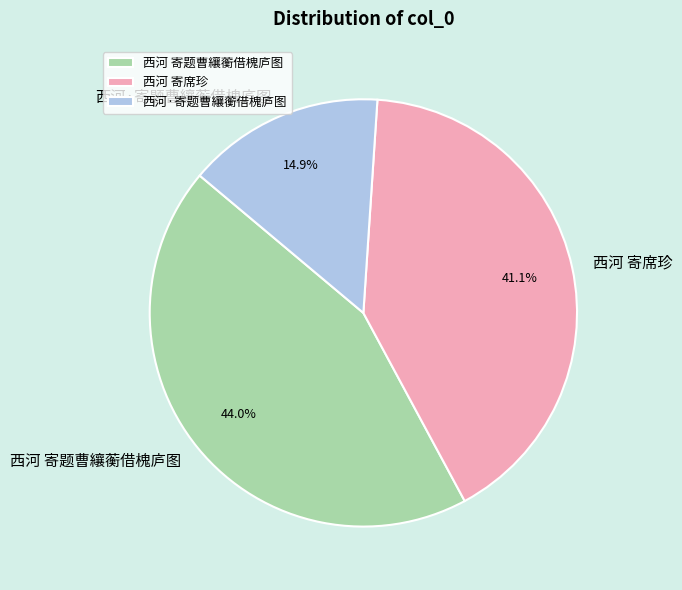

Rank the categories by value from highest to lowest.

西河 寄题曹纕蘅借槐庐图, 西河 寄席珍, 西河·寄题曹纕蘅借槐庐图